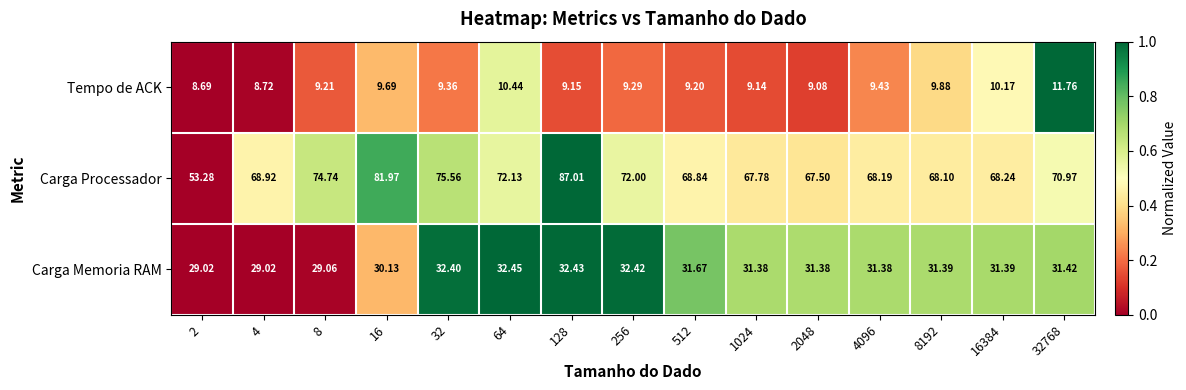

List the series in order of their peak value, lowest first.

Tempo de ACK, Carga Memoria RAM, Carga Processador